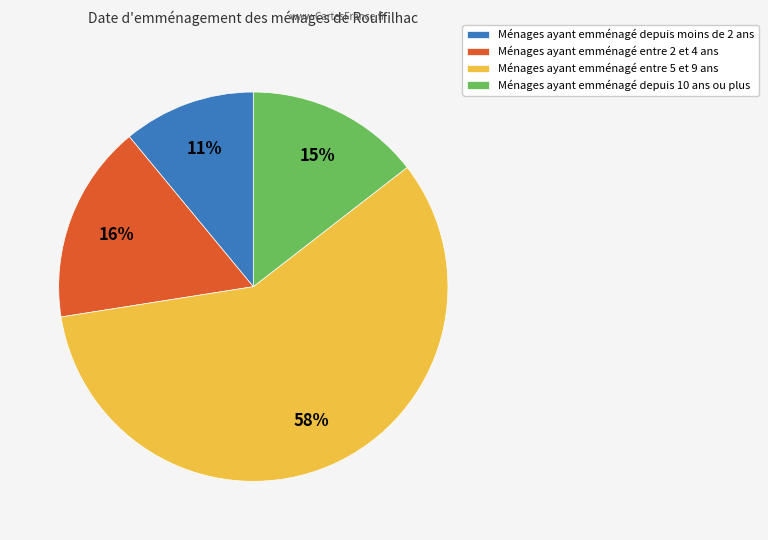

To the nearest percent, what is the difference between the largest and smallest slice percentages?

47%